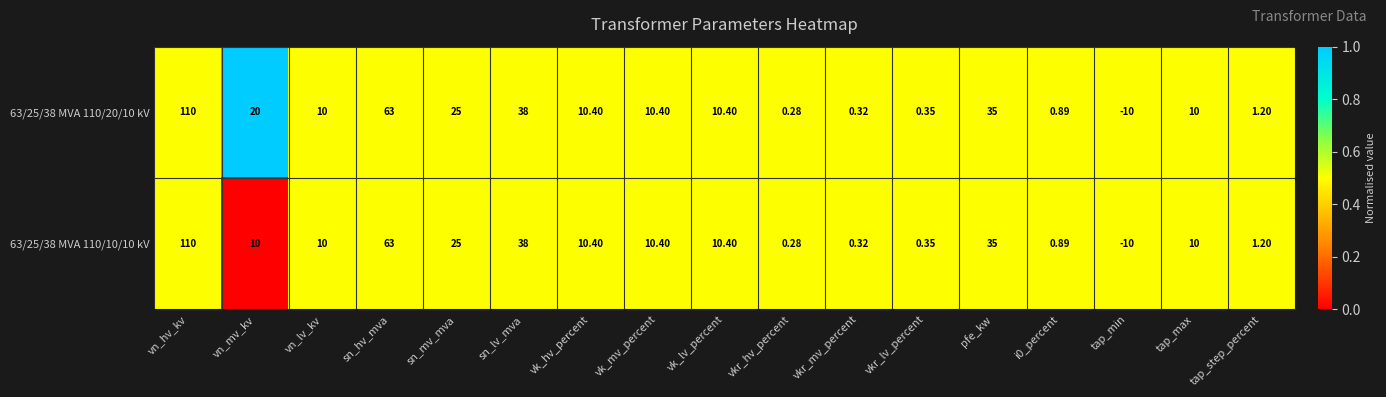

Is the value of 63/25/38 MVA 110/20/10 kV at vkr_mv_percent greater than the value of 63/25/38 MVA 110/10/10 kV at vkr_lv_percent?

No